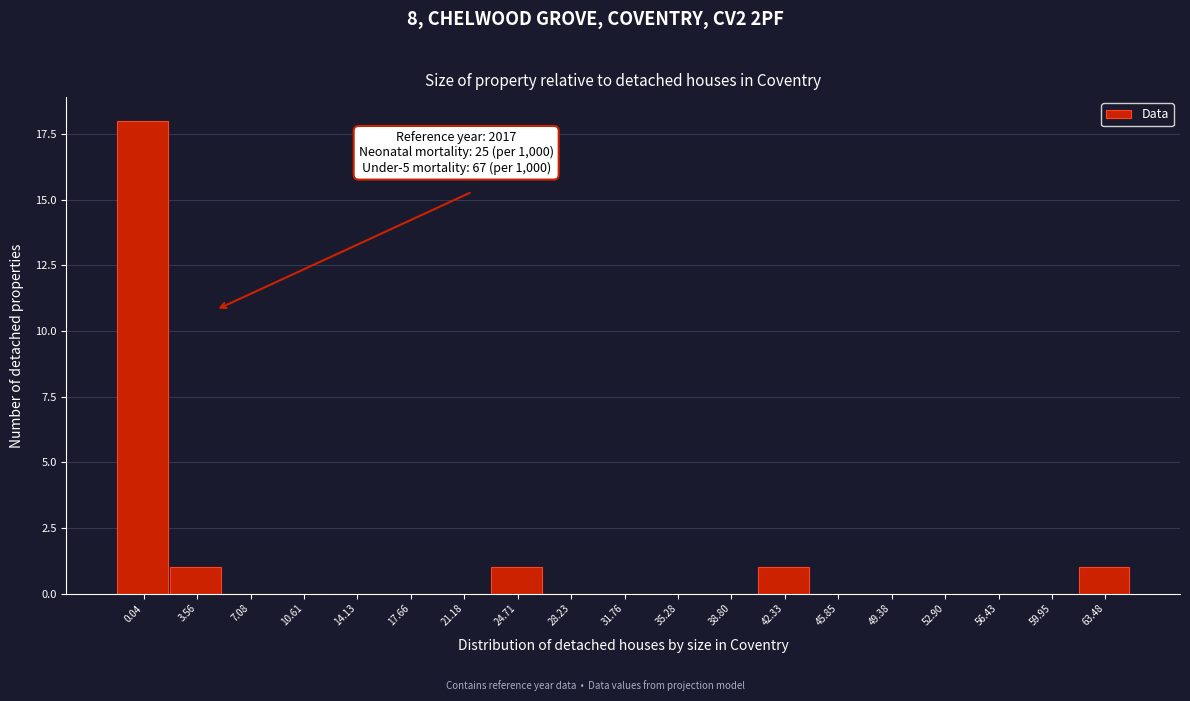

Reading left to right, extract all data points from this chart.

0.04=18	3.56=1	7.08=0	10.61=0	14.13=0	17.66=0	21.18=0	24.71=1	28.23=0	31.76=0	35.28=0	38.80=0	42.33=1	45.85=0	49.38=0	52.90=0	56.43=0	59.95=0	63.48=1